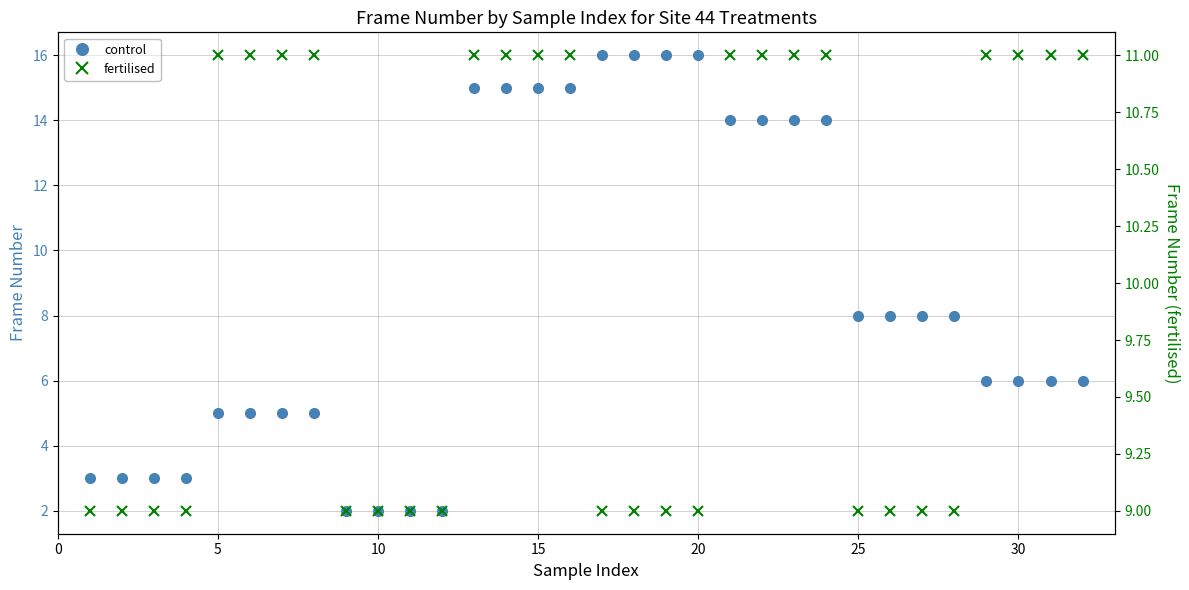

How many values in the control series exceed 8?

12